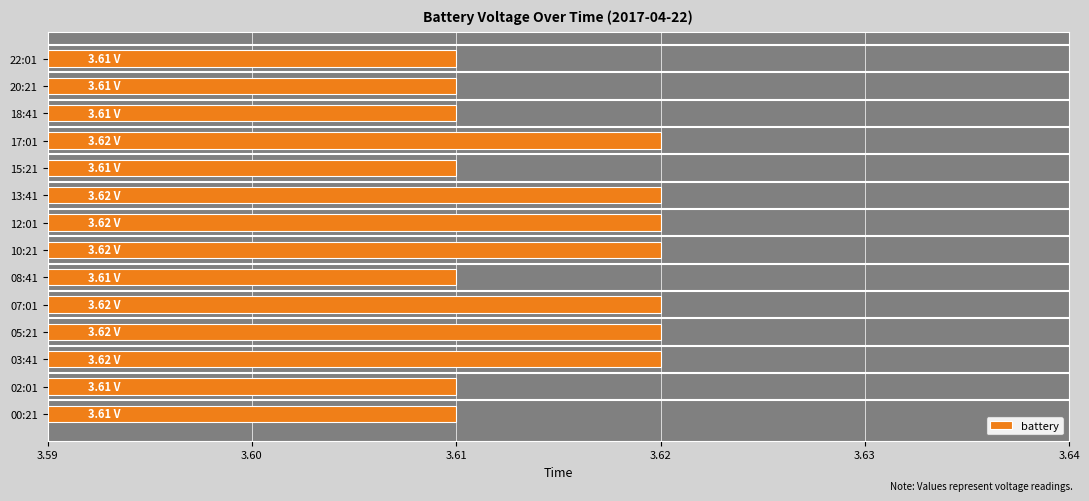

Which has a higher value, 18:41 or 10:21?

10:21